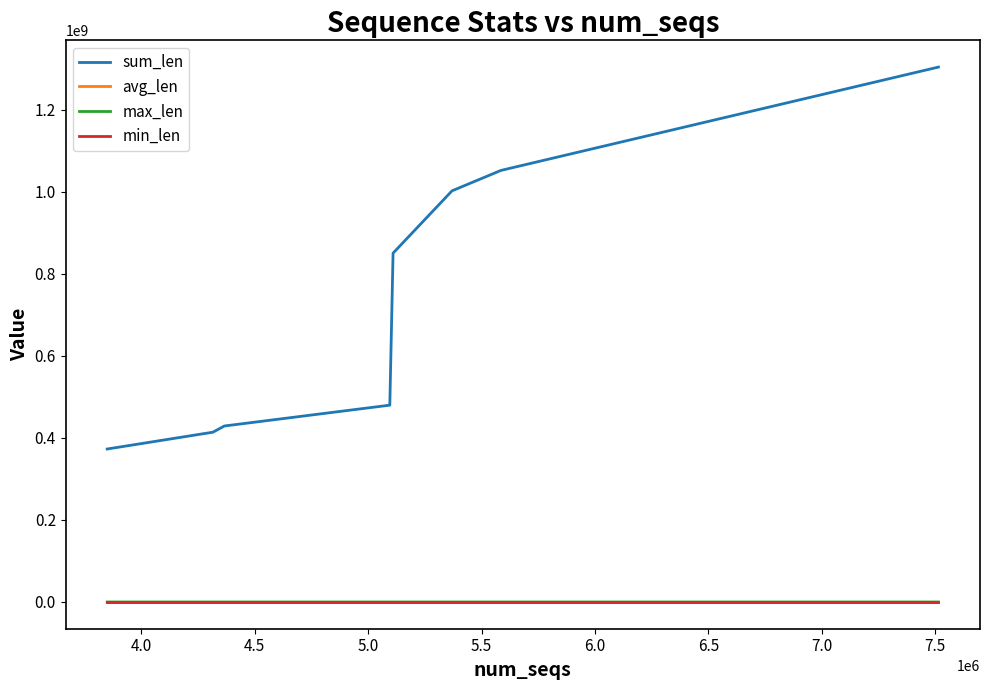

Count the number of data series in this chart.

4